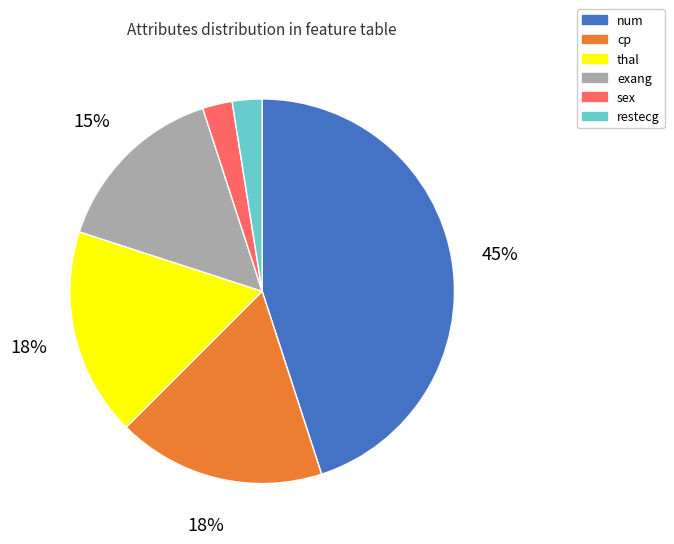

Which slice is the largest?

num